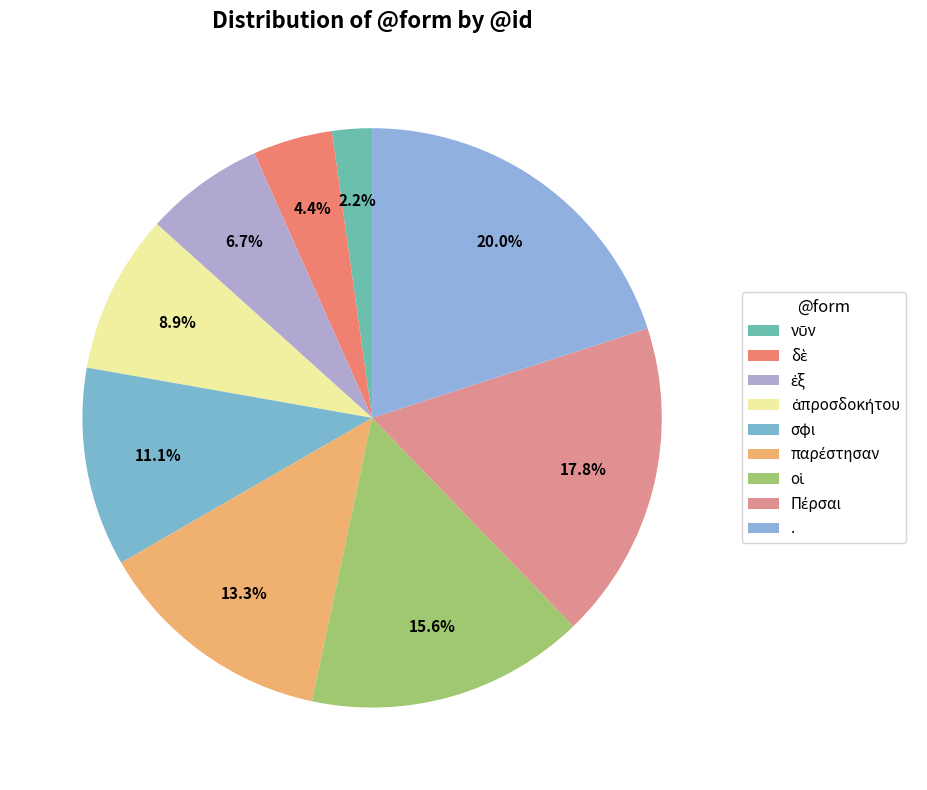

Count the number of slices in the pie.

9